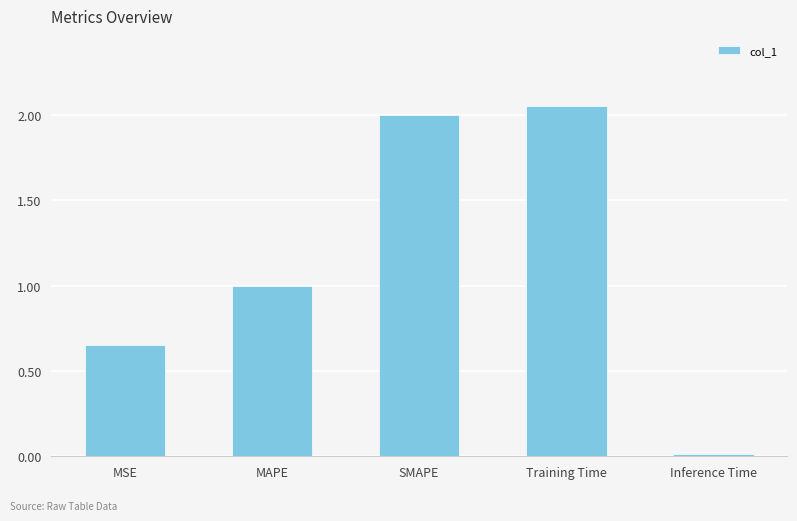

What is the difference between the maximum and minimum values?

2.0